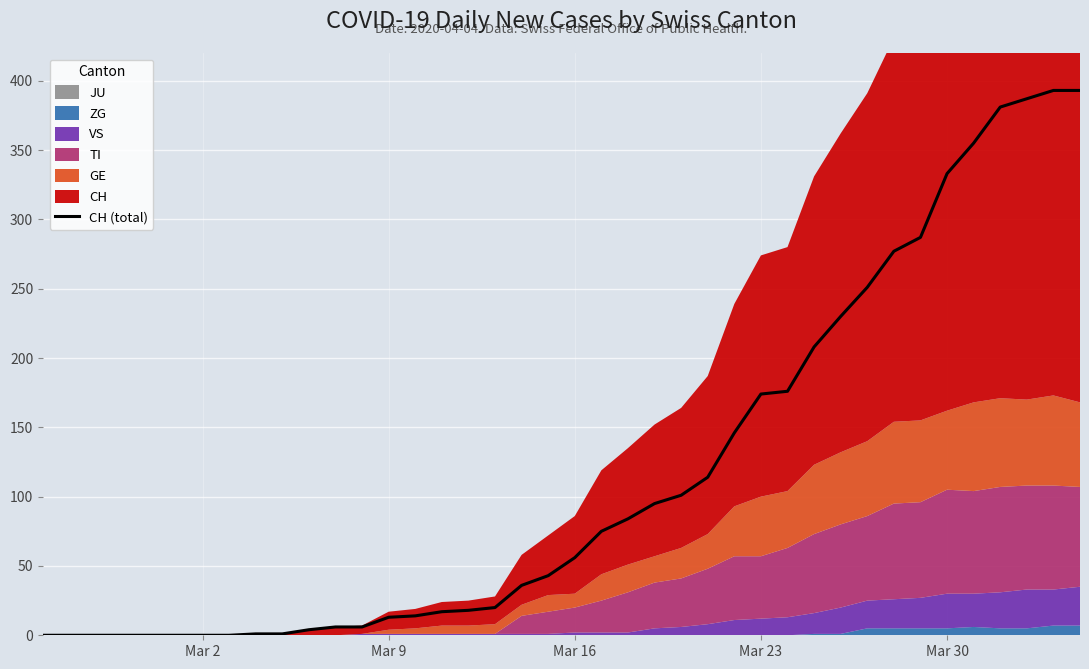

What is the maximum value for CH (total)?

393